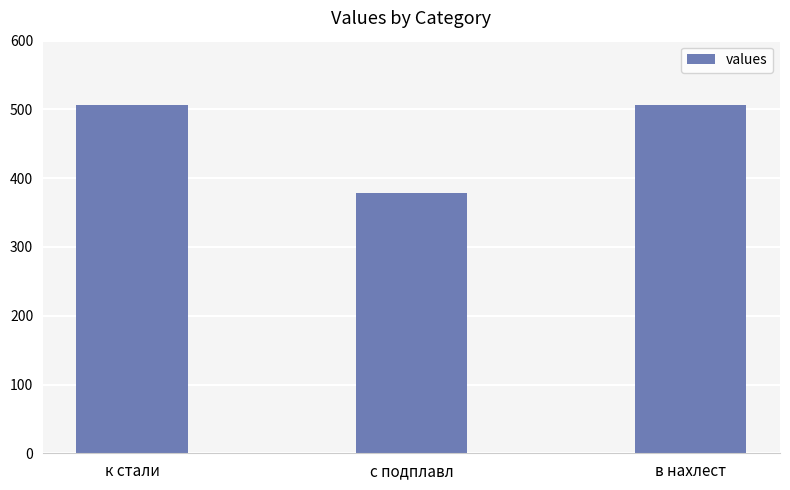

What is the difference between the maximum and minimum values?

128